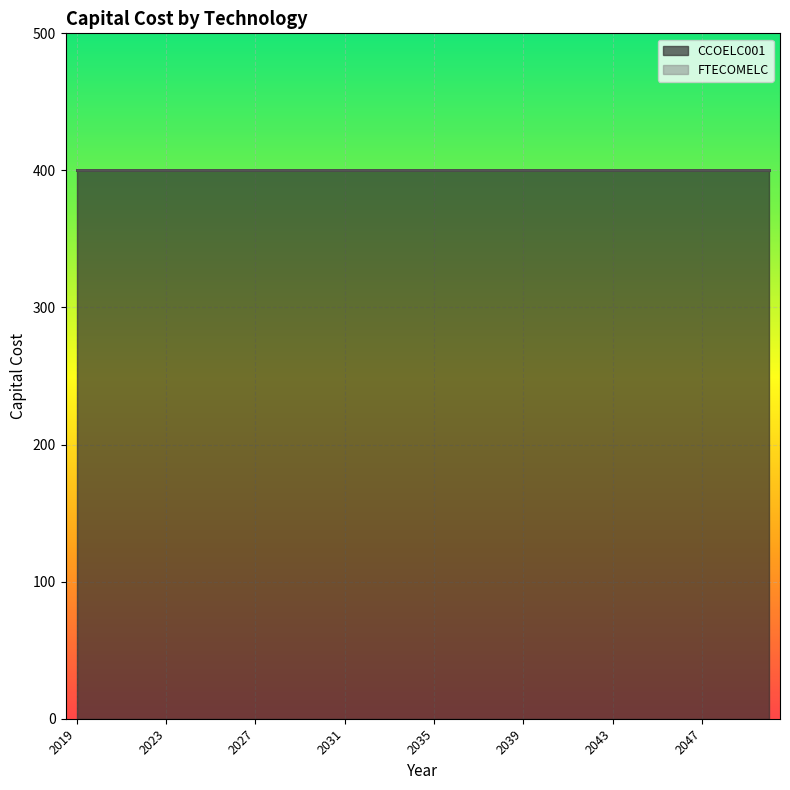

True or false: FTECOMELC and CCOELC001 intersect in this chart.

False